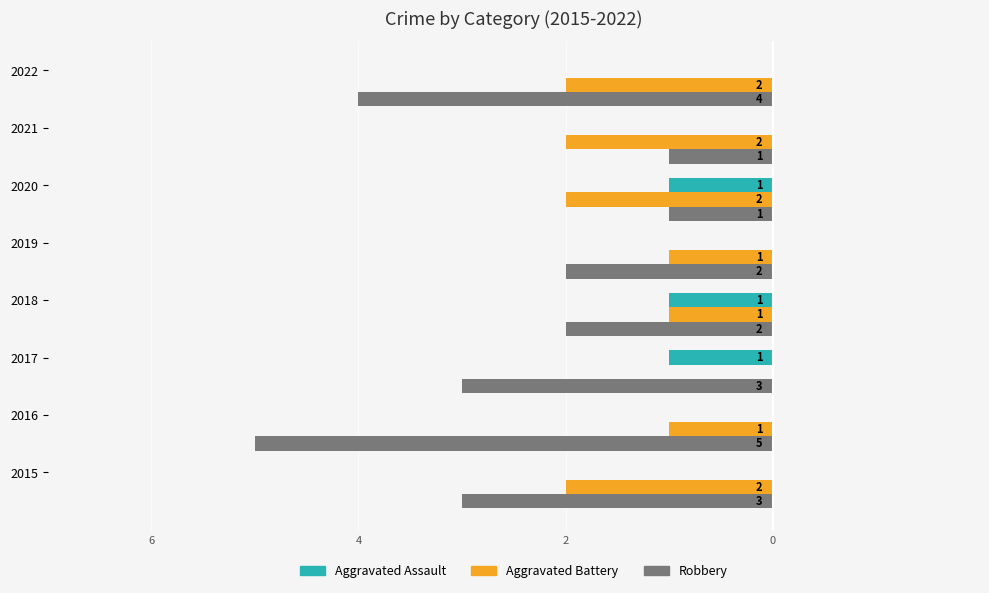

What are all the series names shown in the legend?

Aggravated Assault, Aggravated Battery, Robbery